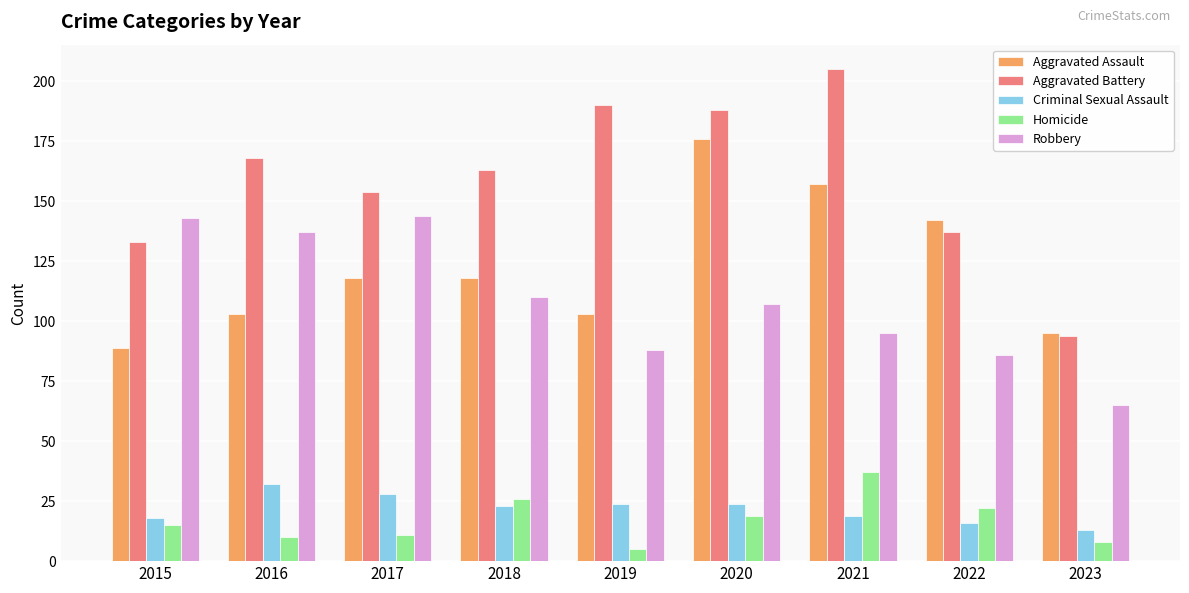

How many distinct data groups are displayed?

5